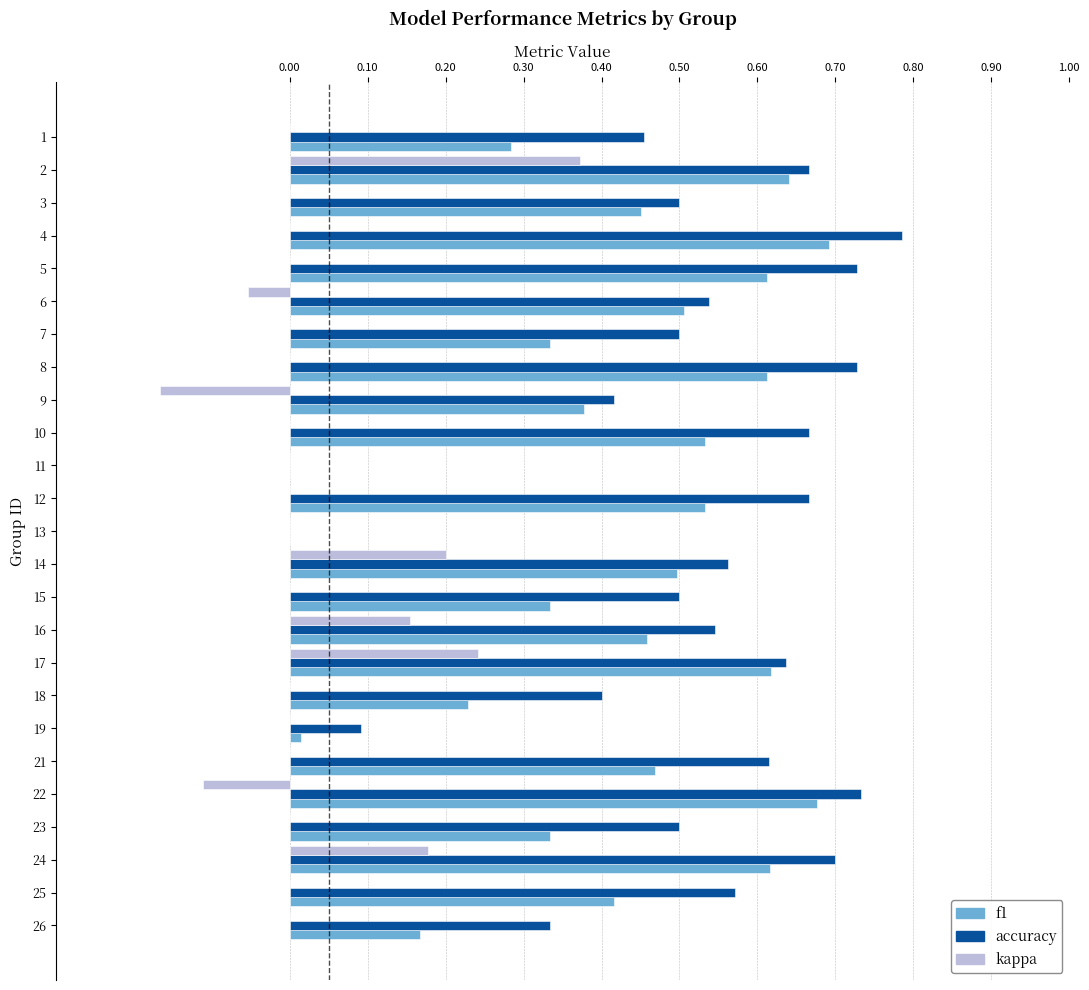

Is the value of accuracy at 7 greater than the value of f1 at 25?

Yes